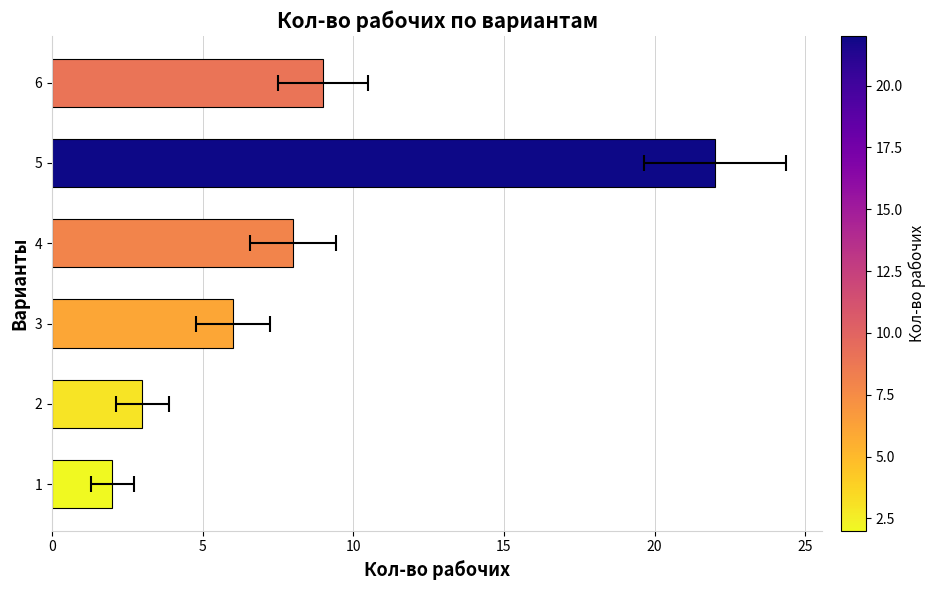

How many values are below 8?

3